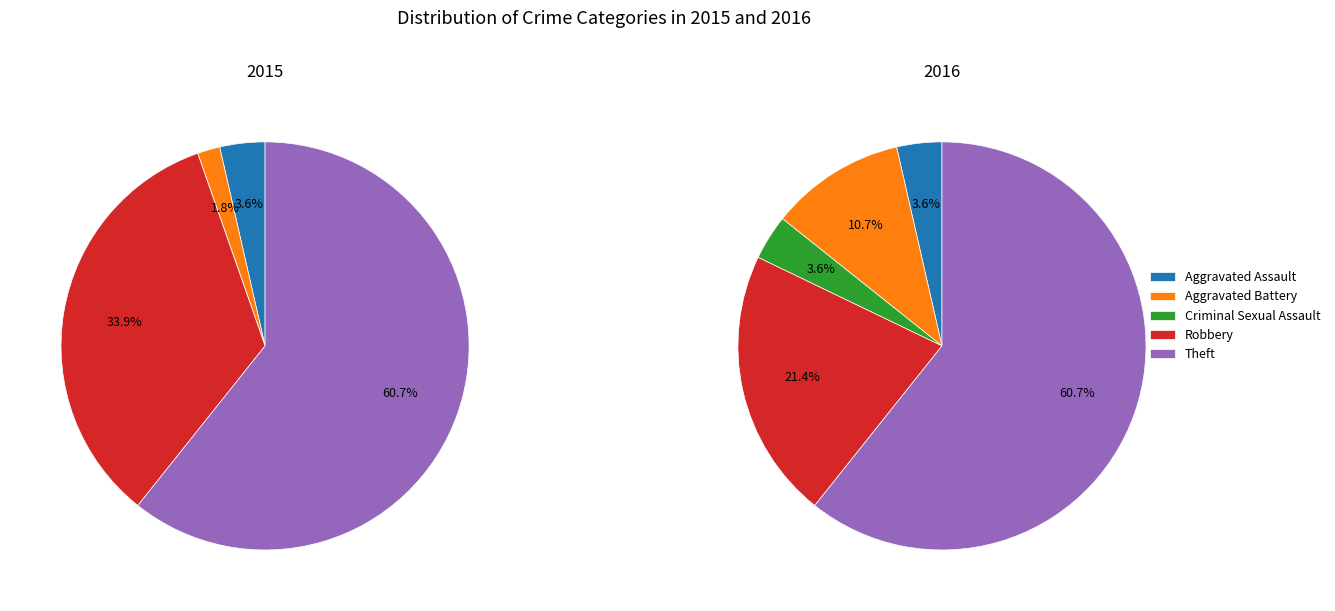

What portion of the pie excludes Aggravated Battery?

98.2%